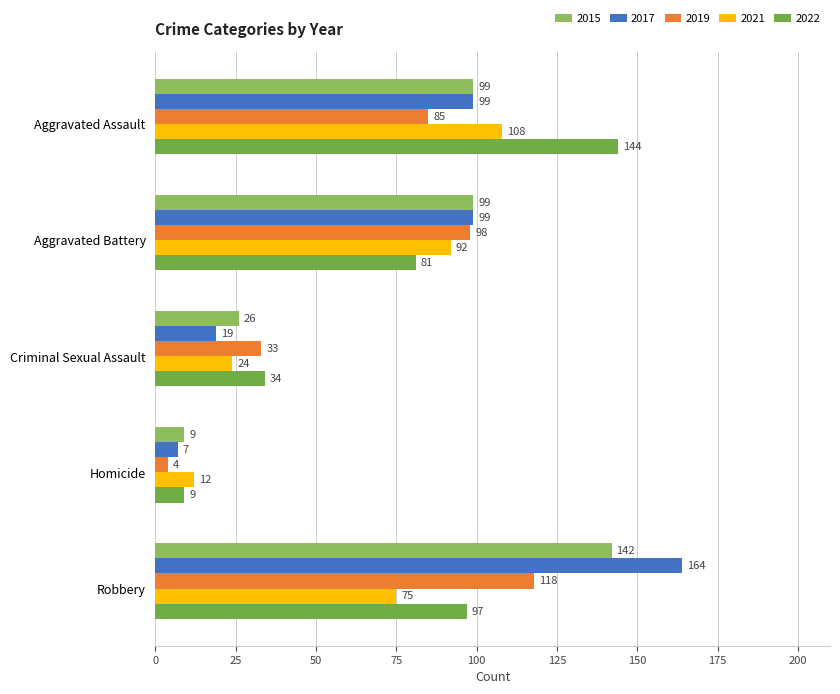

List the labels in order of 2022 value, largest first.

Aggravated Assault, Robbery, Aggravated Battery, Criminal Sexual Assault, Homicide